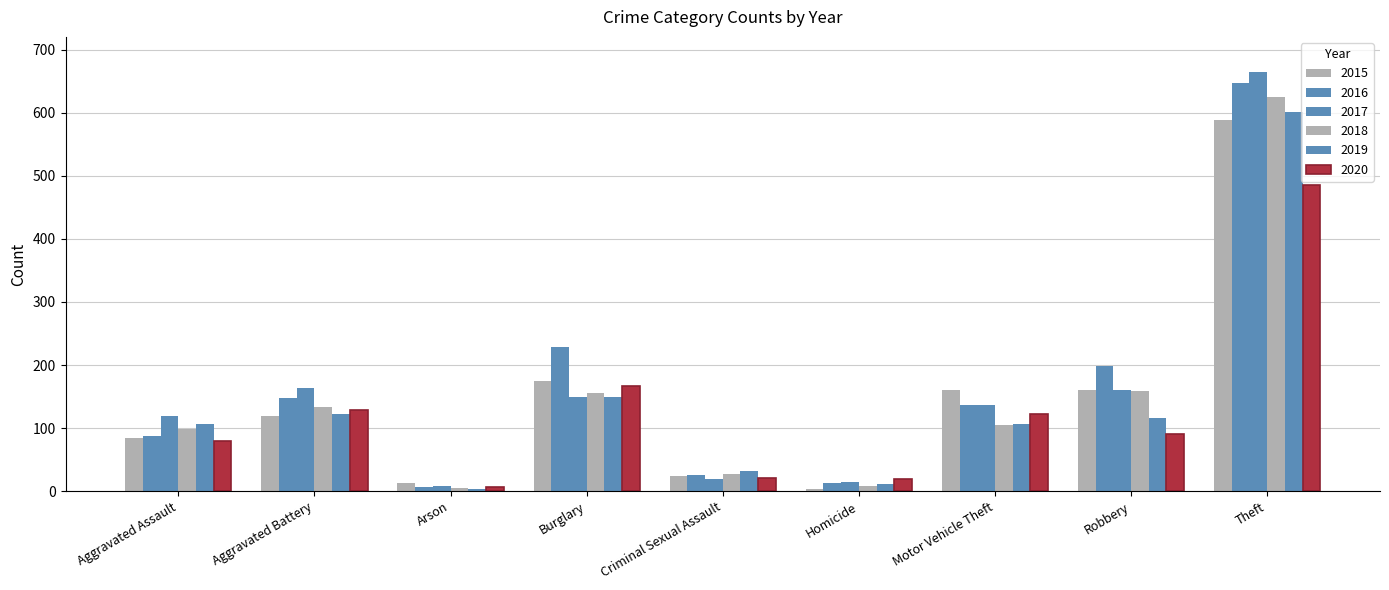

List the labels in order of 2017 value, smallest first.

Arson, Homicide, Criminal Sexual Assault, Aggravated Assault, Motor Vehicle Theft, Burglary, Robbery, Aggravated Battery, Theft